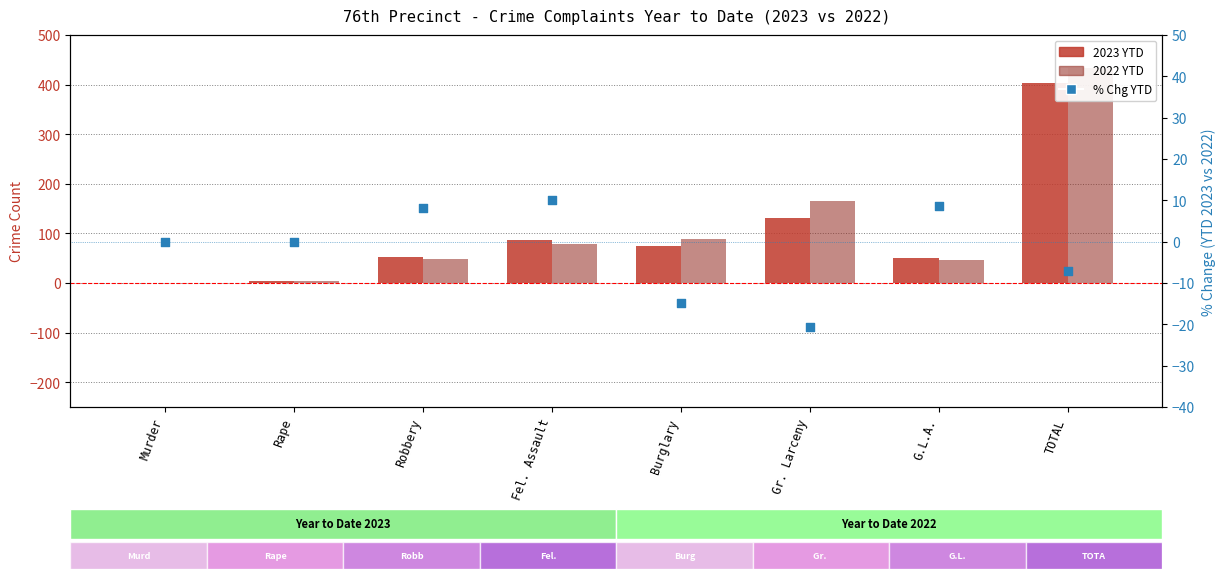

Which series contains the highest Y value?

2022 YTD